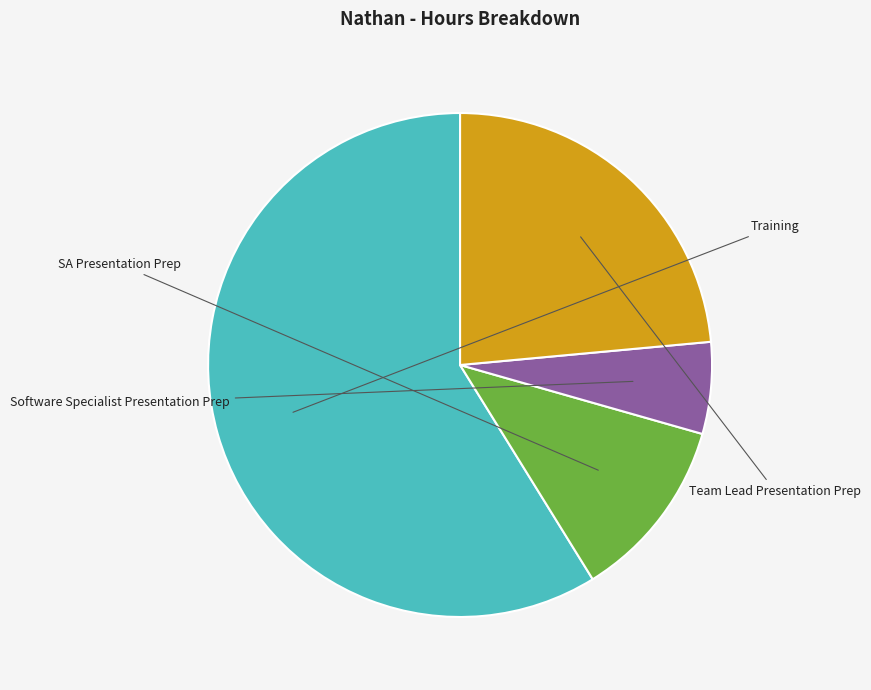

To the nearest percent, what is the difference between the Team Lead Presentation Prep and SA Presentation Prep slice percentages?

12%